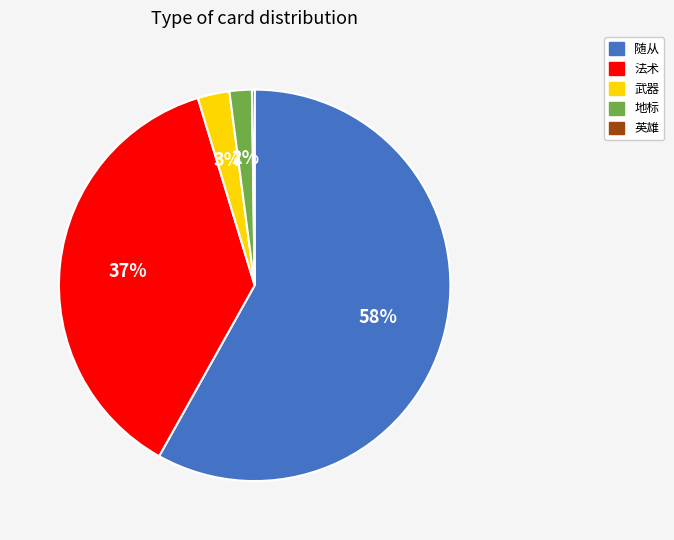

The 随从 slice represents 48% of the pie. True or false?

False